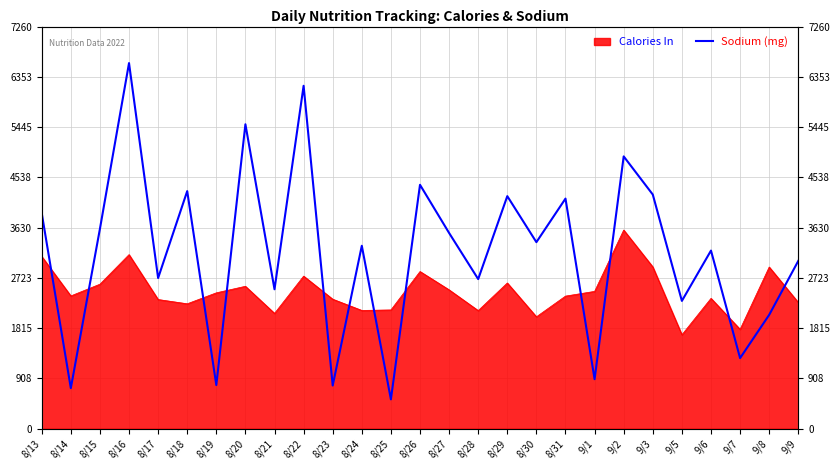

List the labels in order of value, largest first.

8/16, 8/22, 8/20, 9/2, 8/26, 8/18, 9/3, 8/29, 8/31, 8/13, 8/15, 8/27, 8/30, 8/24, 9/6, 9/9, 8/17, 8/28, 8/21, 9/5, 9/8, 9/7, 9/1, 8/19, 8/23, 8/14, 8/25